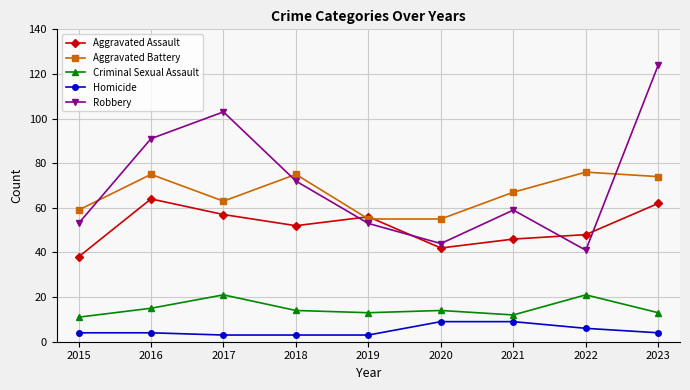

At how many categories does at least one series exceed 111?

1